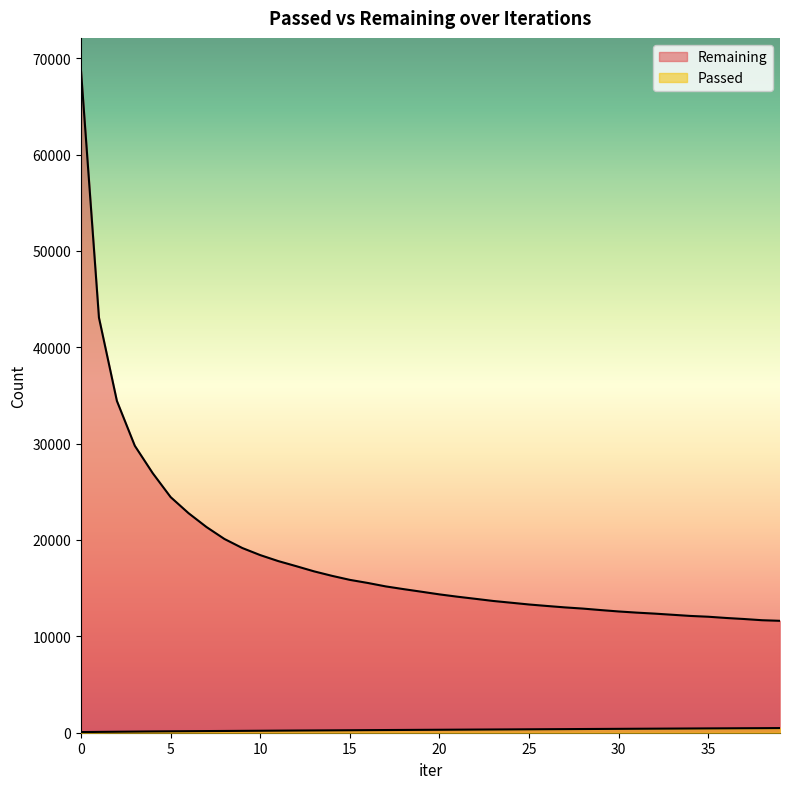

Which category has the lowest value in the Remaining series?

39